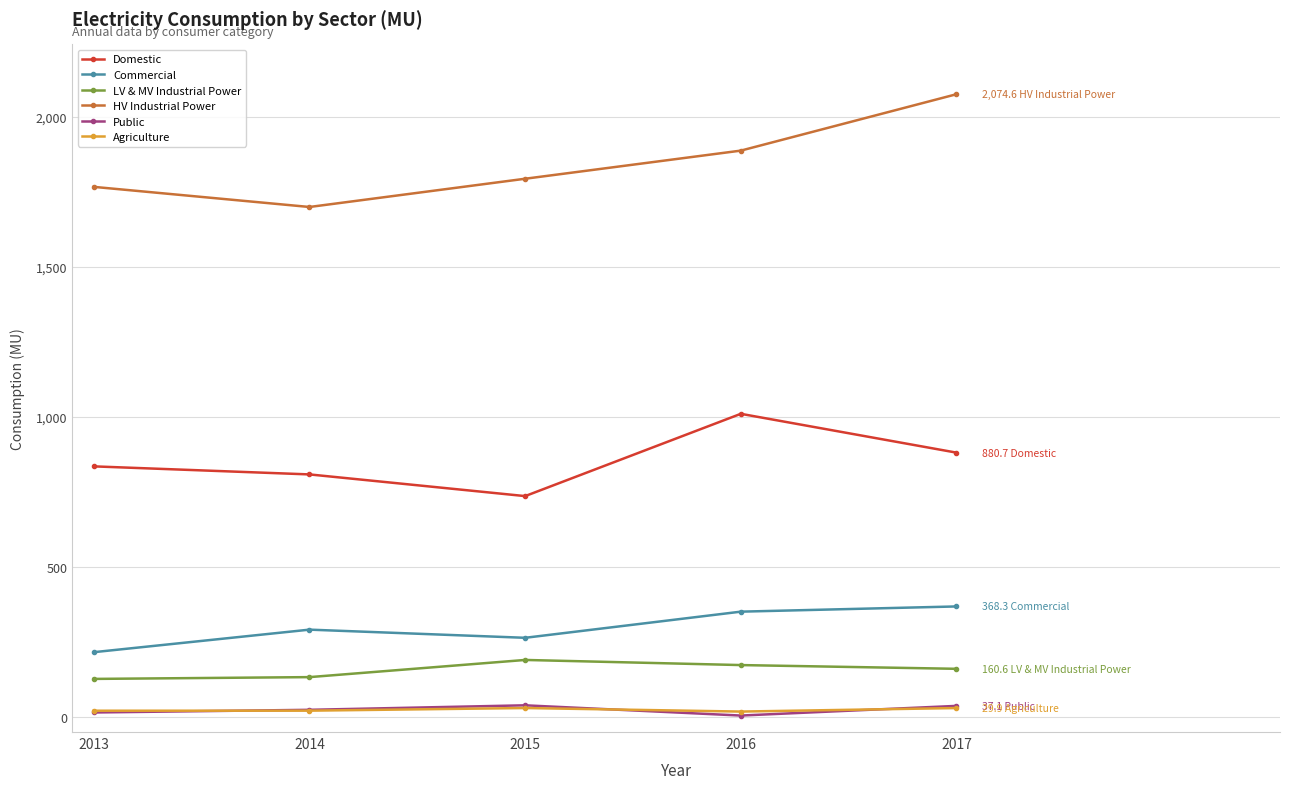

What is the difference between the highest and lowest values at 2015?

1763.1